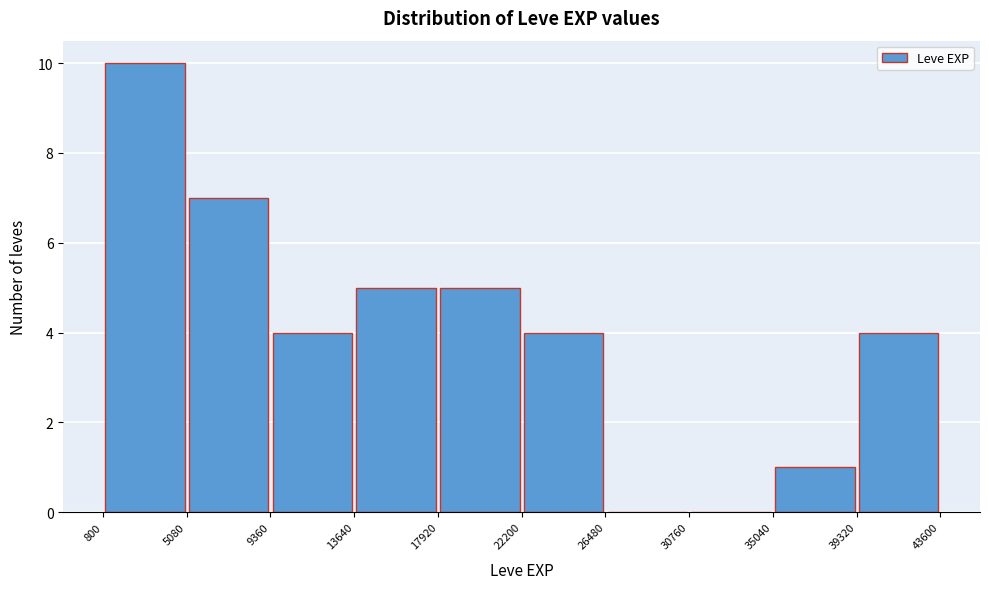

Over which range of the x-axis is the bar tallest?

800 to 5080